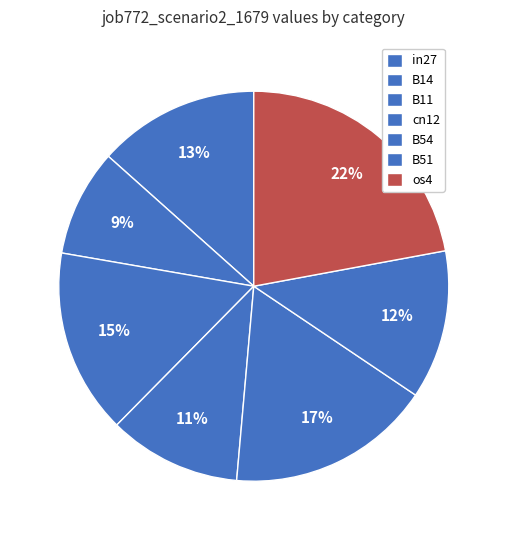

To the nearest percent, what percentage of the pie is B54?

17%